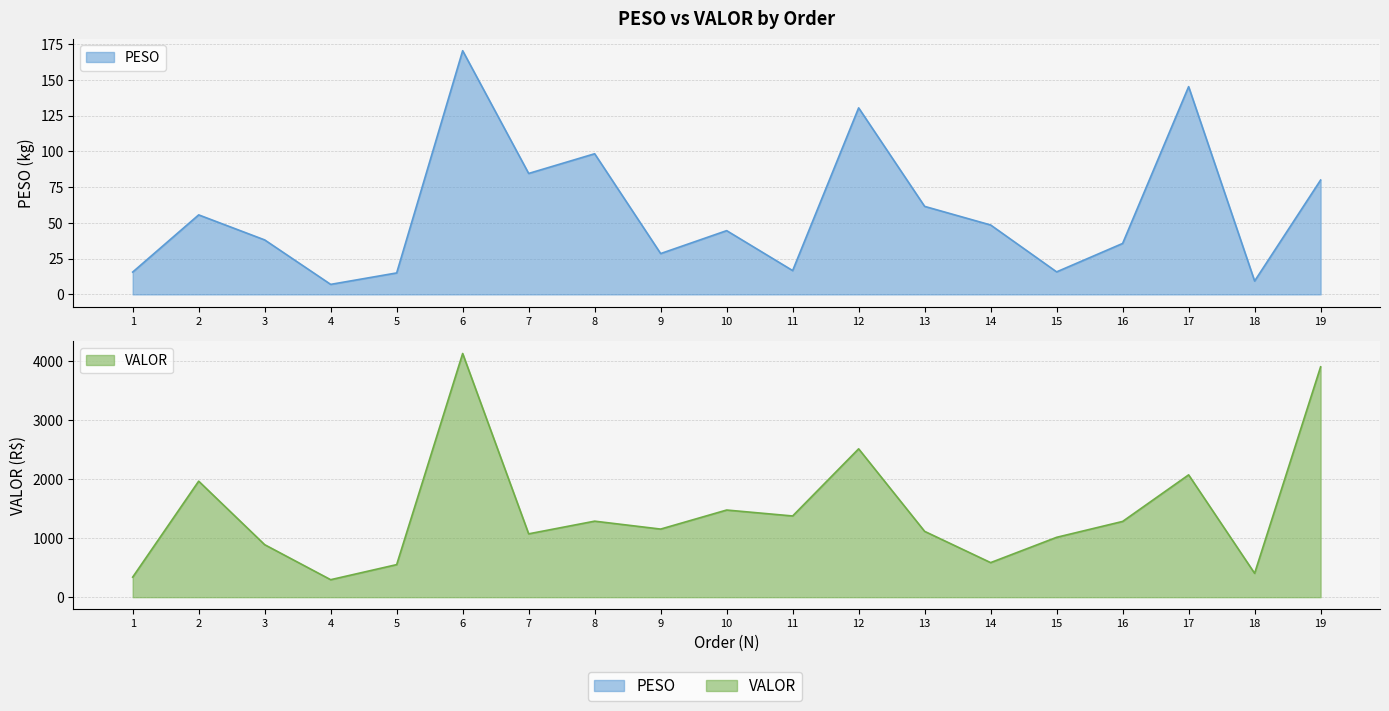

Which series changed the most between 6 and 12?

VALOR